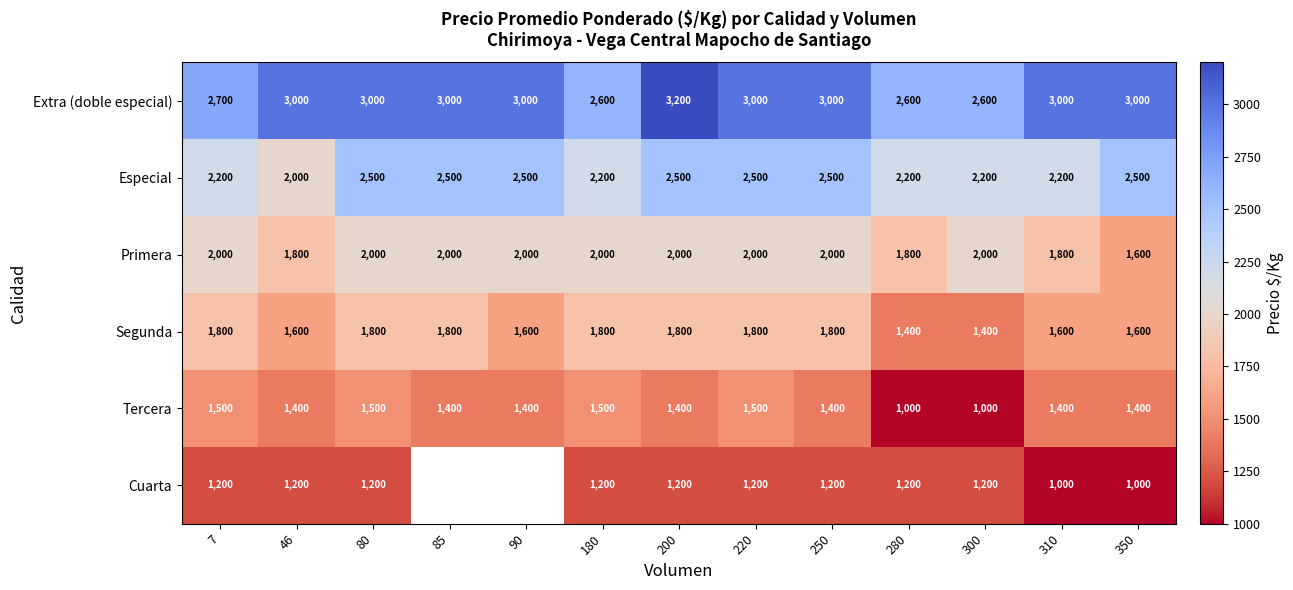

What is the sum of all Especial values?

30500